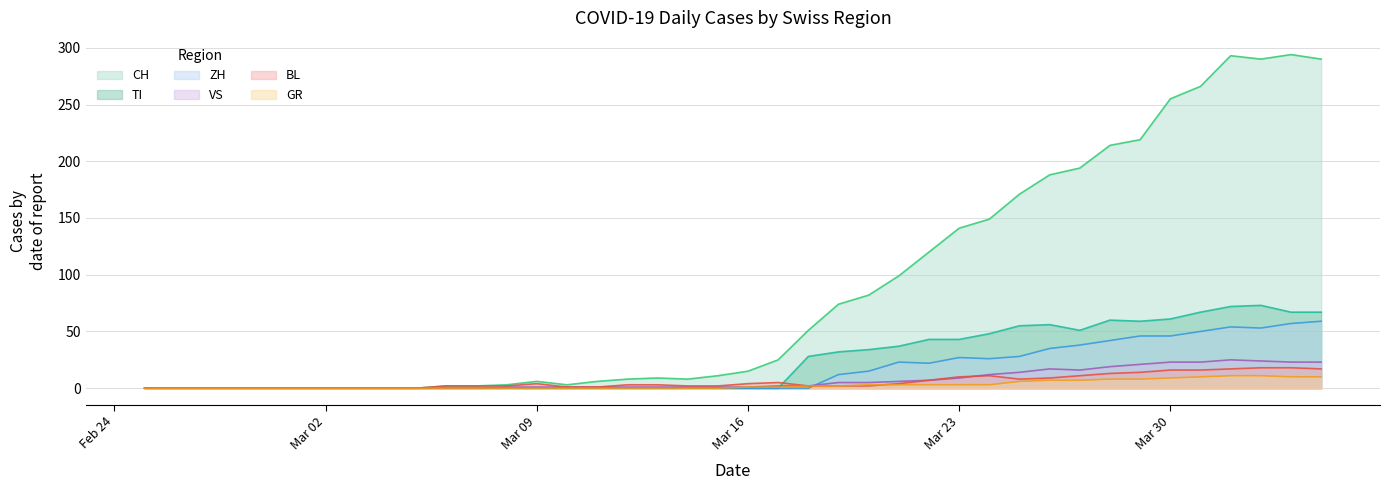

What is the sum of all GR values?

118